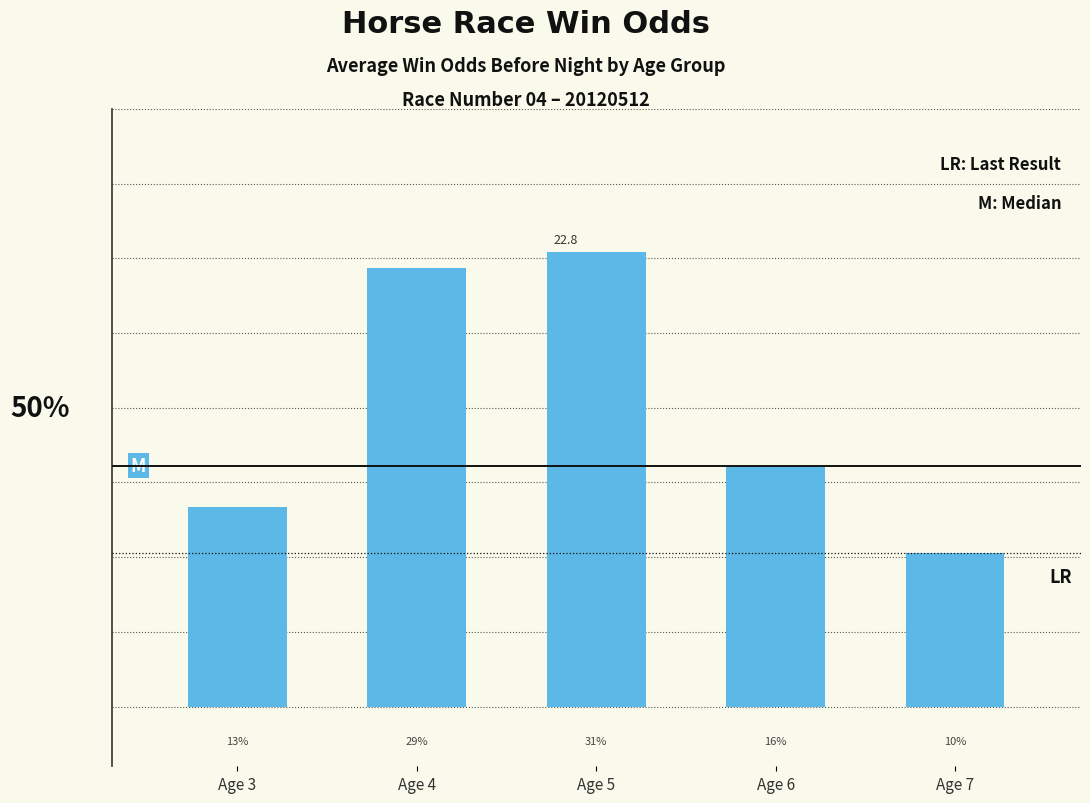

Is it true that the value at Age 4 is 22.0?

True